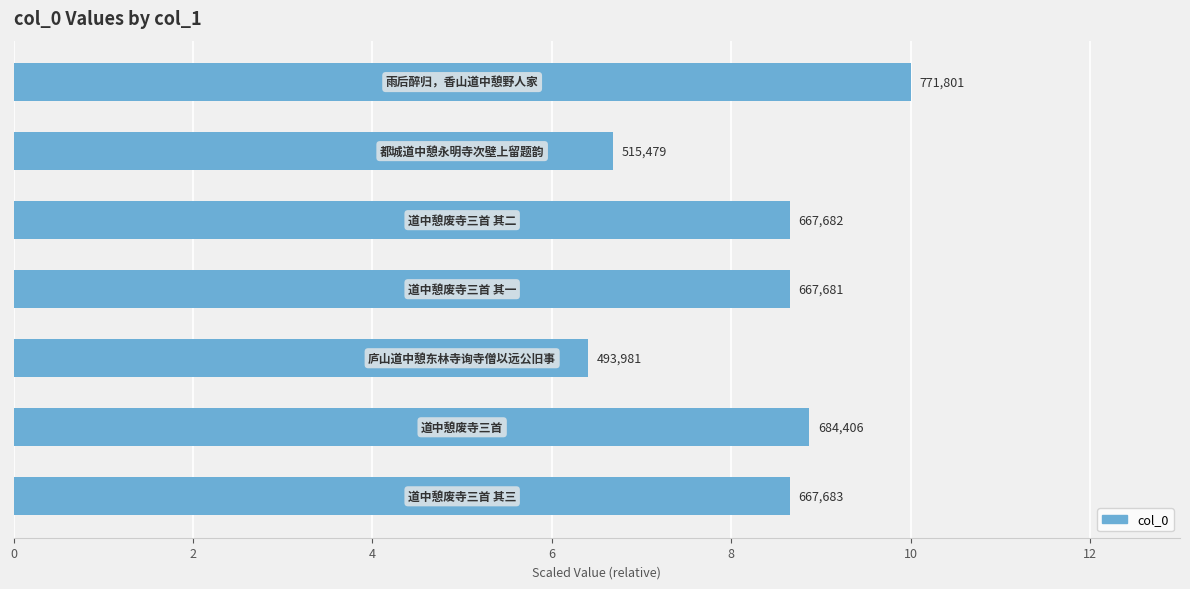

Count the values in the range 6 to 8.

2